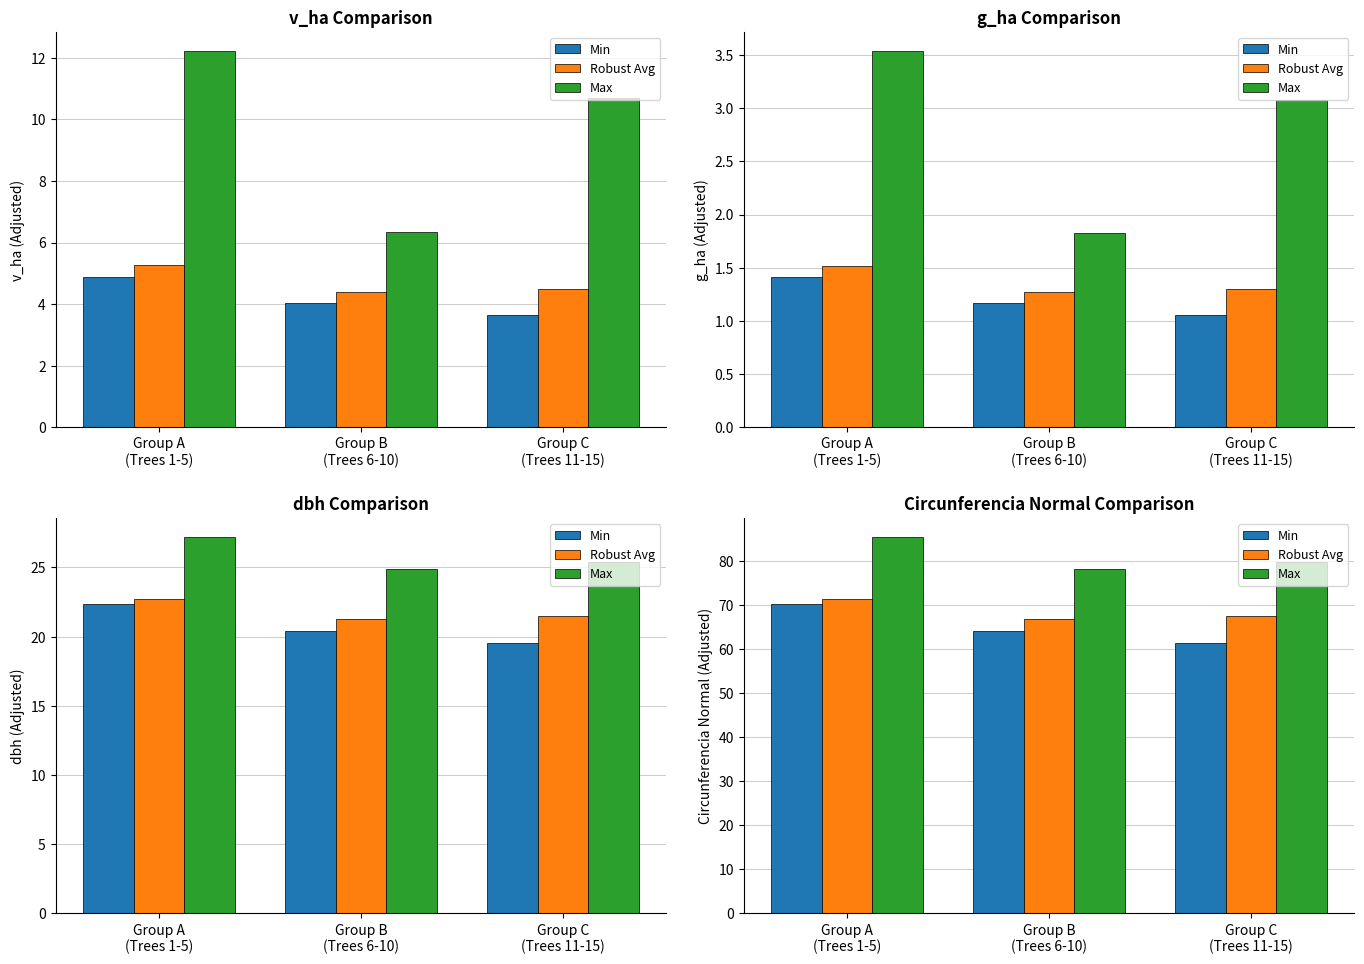

Is the value of Min at Group C
(Trees 11-15) greater than the value of Max at Group C
(Trees 11-15)?

No